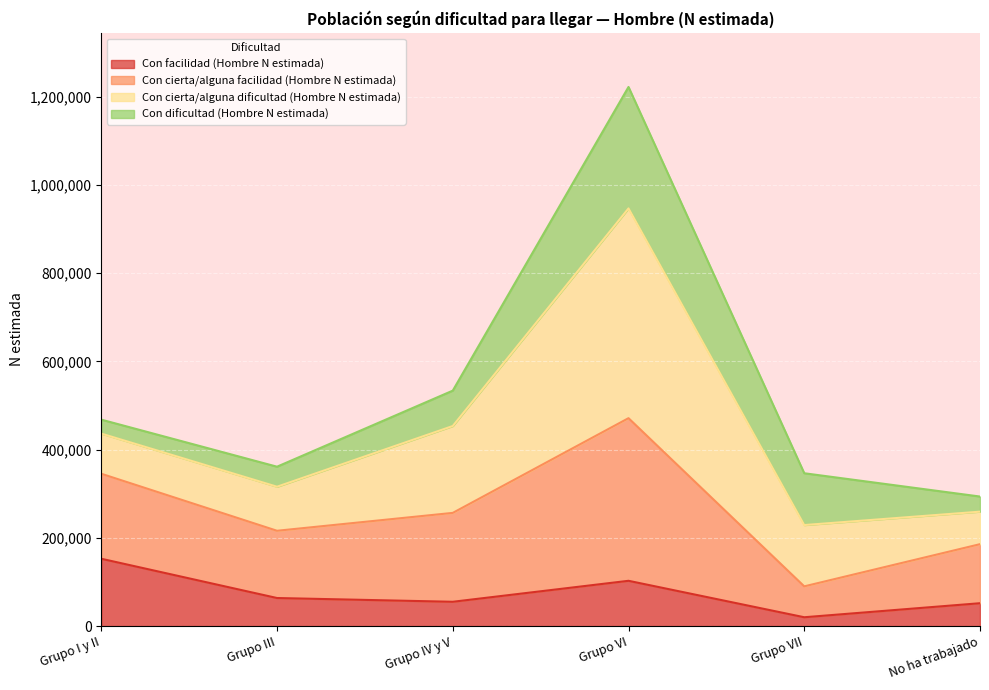

Where does the Con facilidad (Hombre N estimada) series first go above 63600?

Grupo I y II